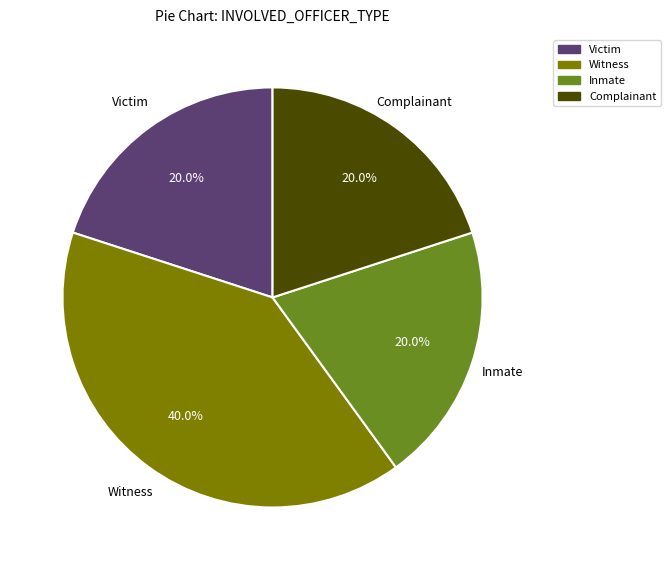

Which category has the biggest portion of the pie?

Witness